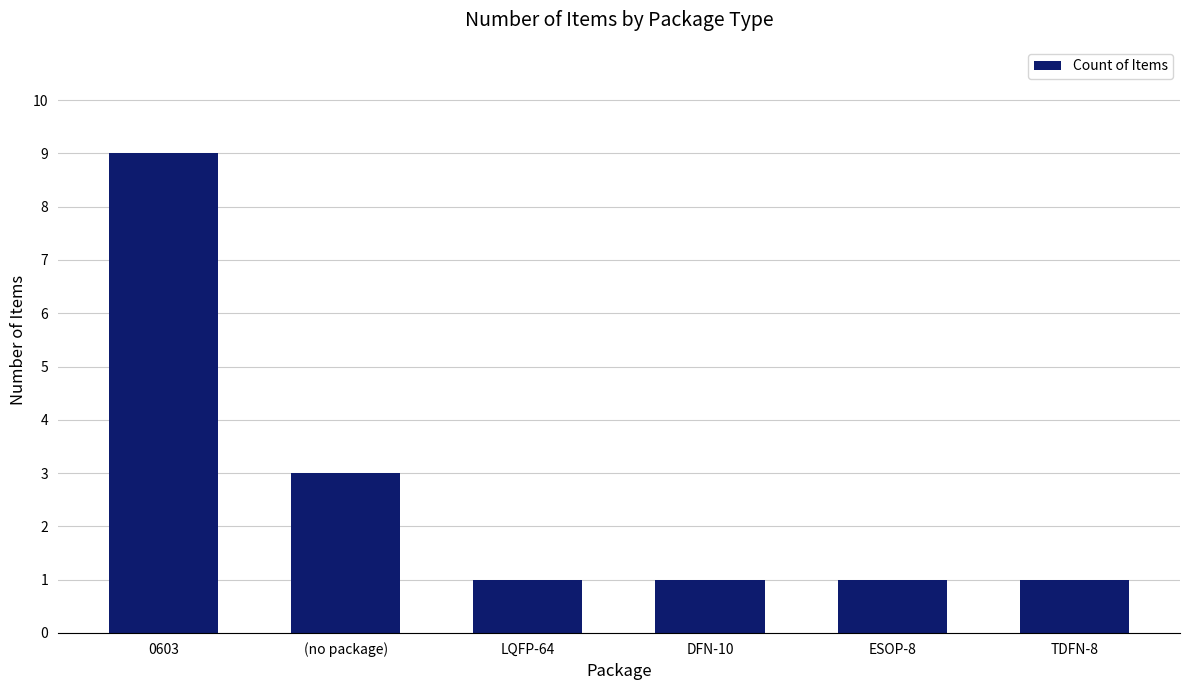

How many series are shown in this chart?

1